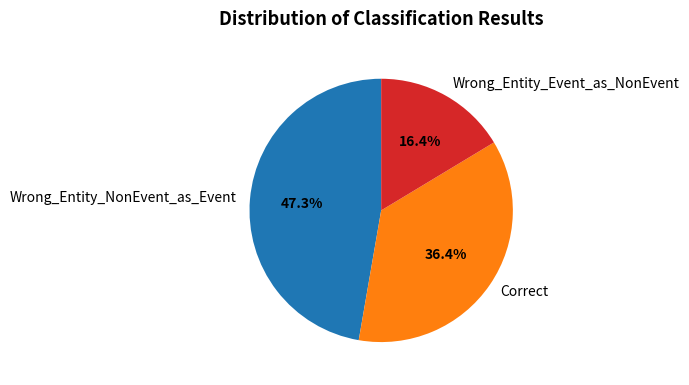

Which slice is the smallest?

Wrong_Entity_Event_as_NonEvent